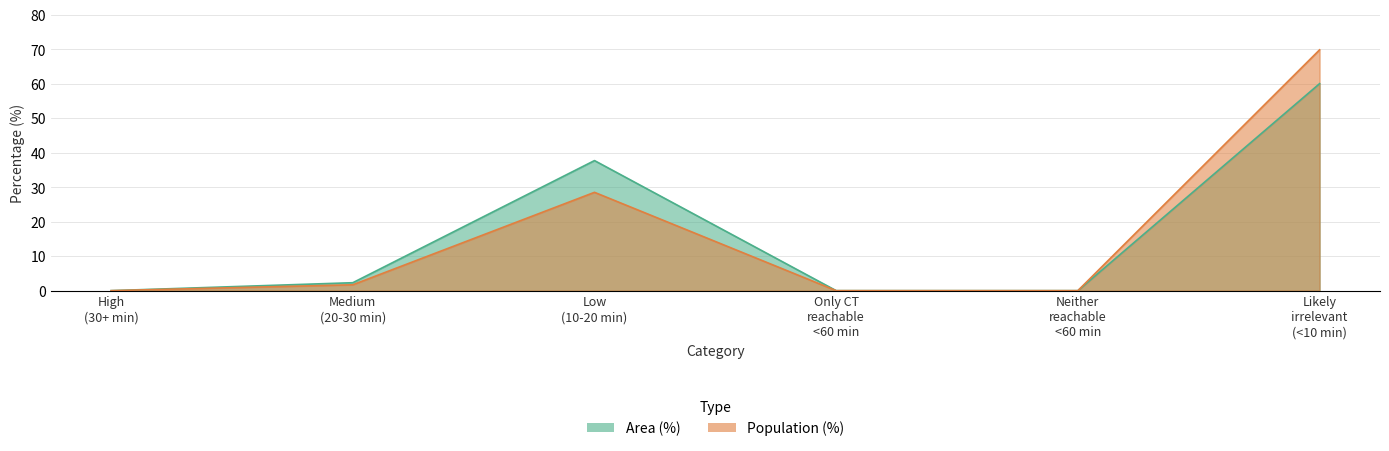

What is the maximum value shown in the chart?

69.8